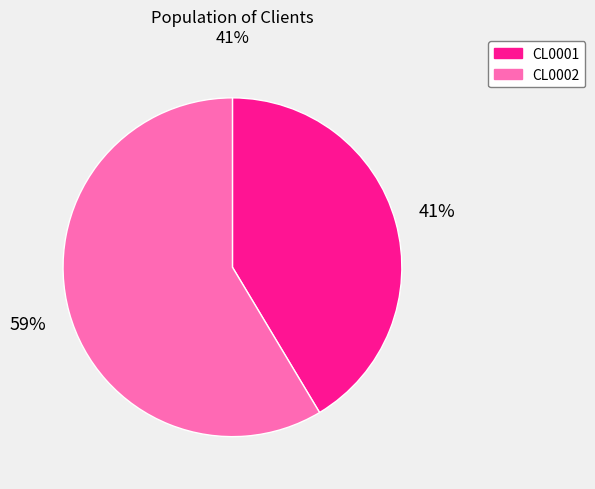

True or false: CL0001 accounts for 41% of the total.

True